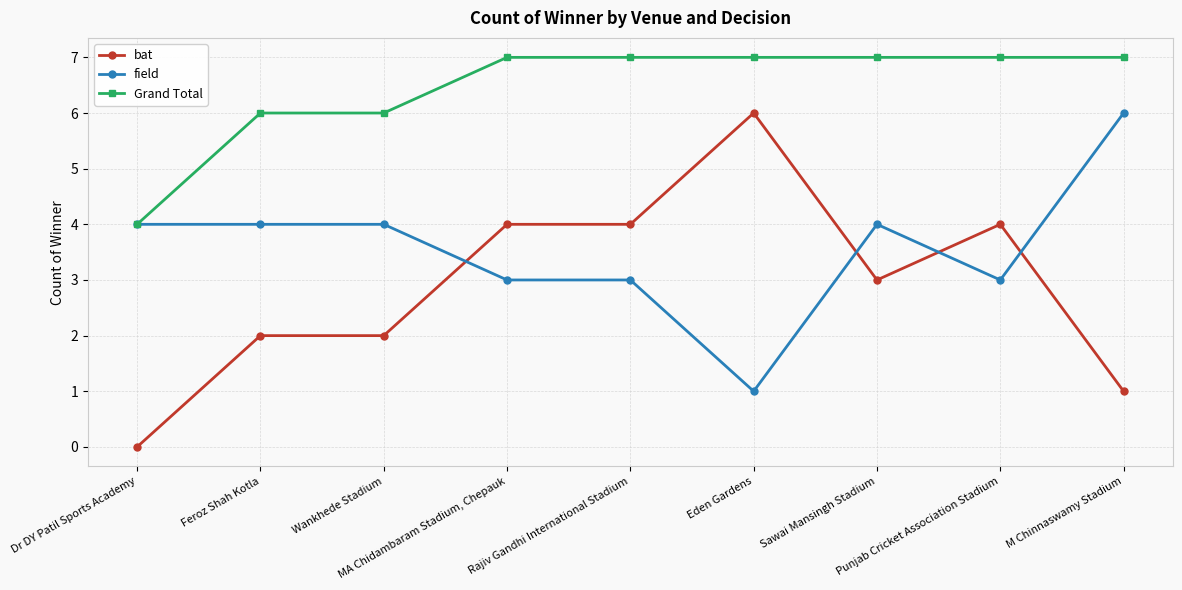

What is the label of the 1st point from the right?

M Chinnaswamy Stadium